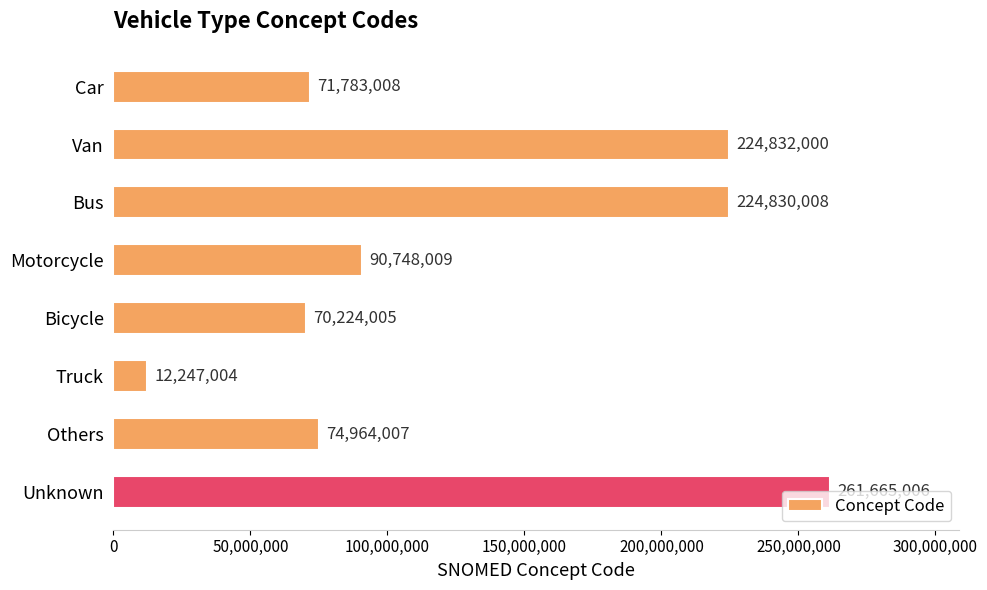

Is it true that the value at Unknown is 455490732?

False